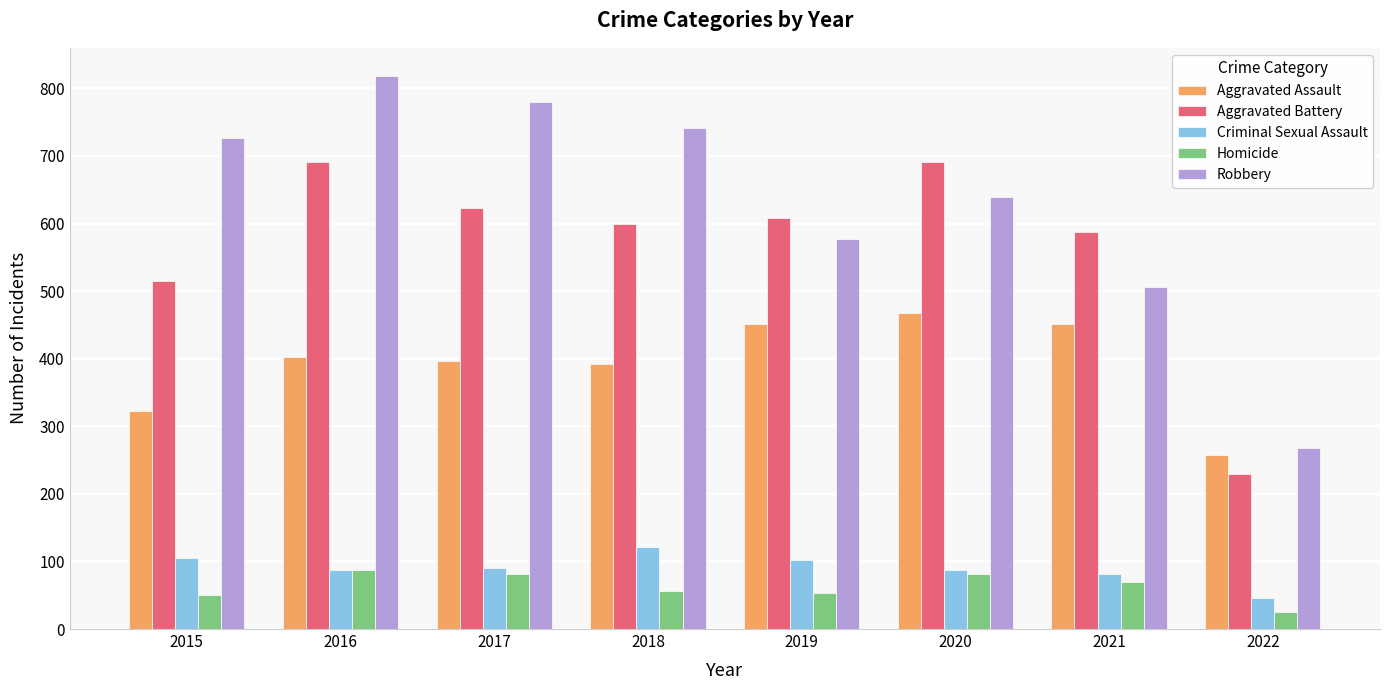

What is the value of the Robbery bar at the 1st from the left?

726